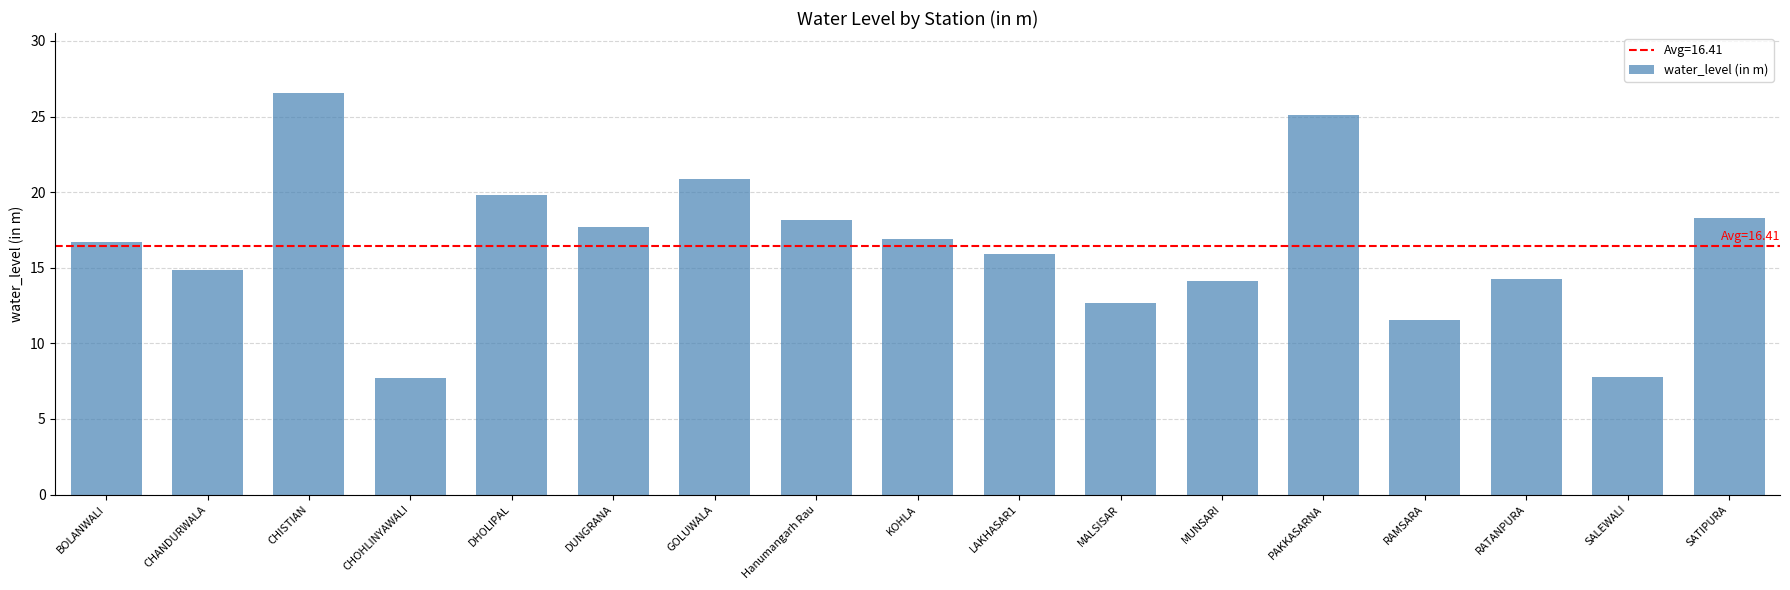

Does the chart contain stacked bars?

No